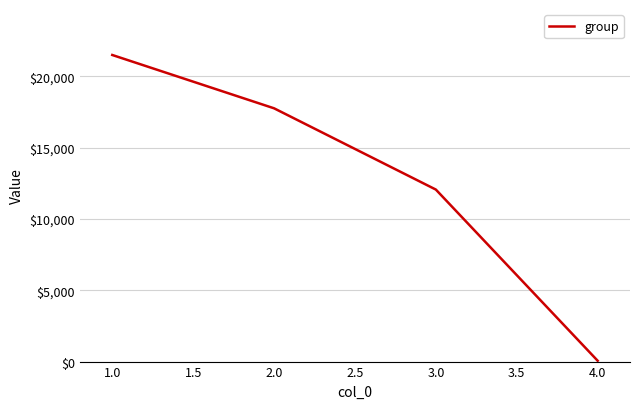

List the labels in order of value, largest first.

1.0, 2.0, 3.0, 4.0